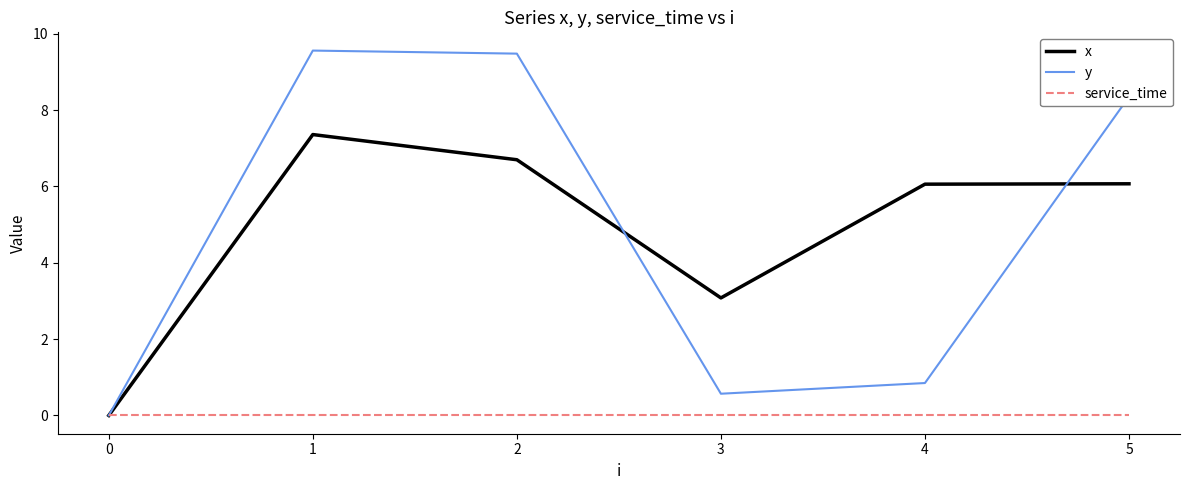

How many interior local valleys does the x series have?

1